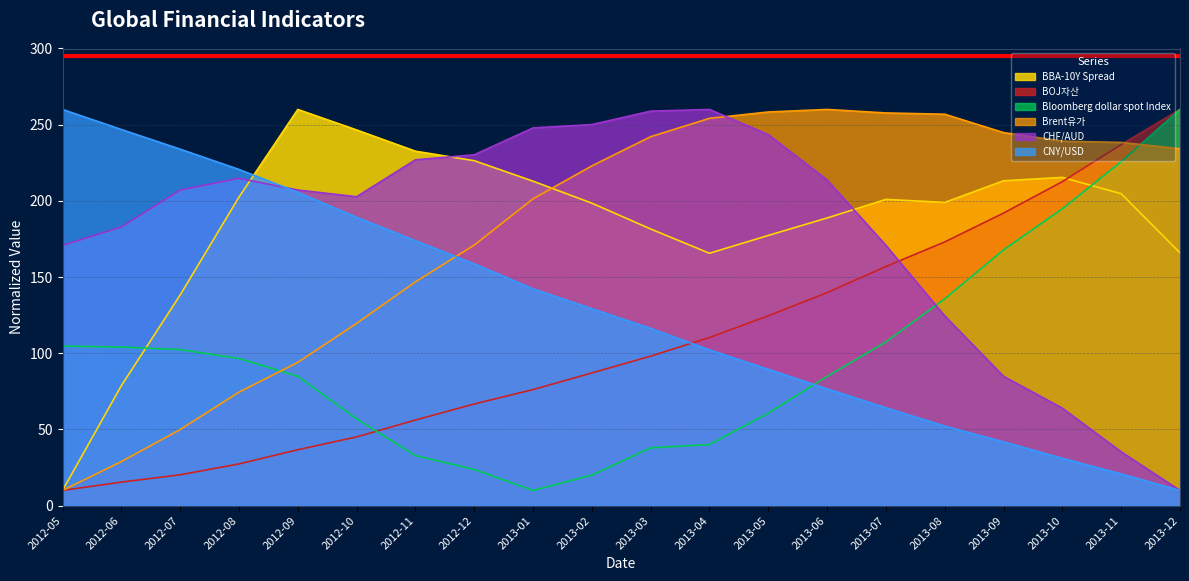

What is the total value across all series at 2012-06?

656.9